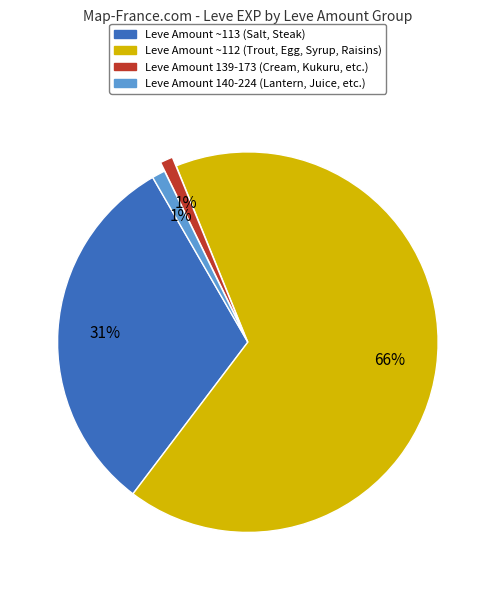

To the nearest percent, what is the average slice percentage?

25%